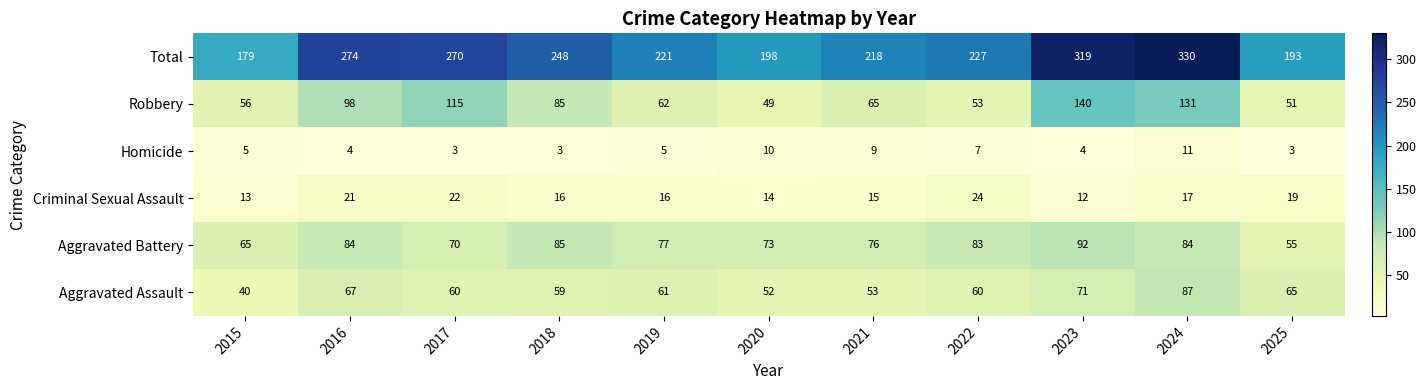

How many distinct data groups are displayed?

6